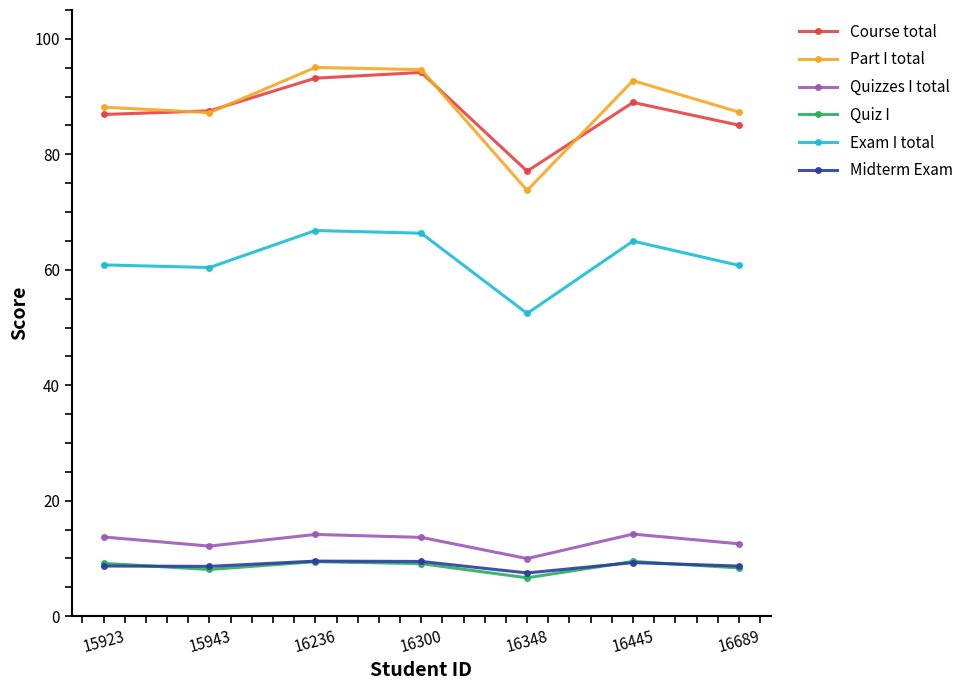

The value of Exam I total at 16689 is 25.3. True or false?

False